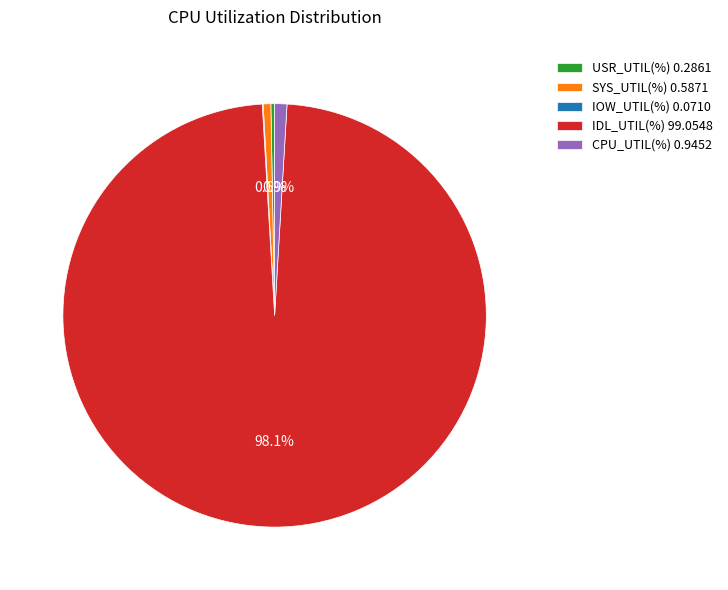

Is there a majority slice in this chart?

Yes